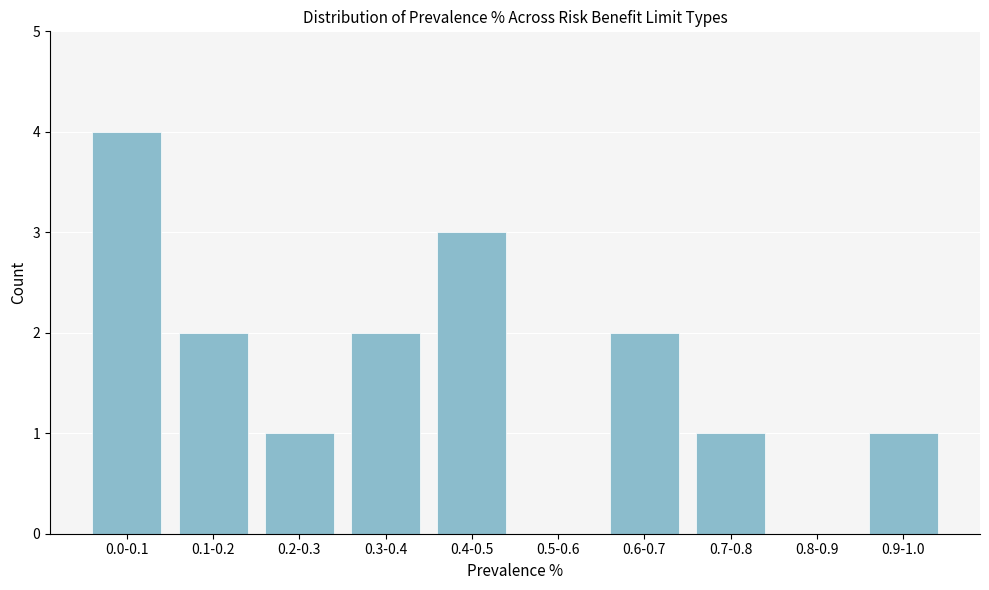

Reading left to right, list all the values displayed in this chart.

0.0-0.1=4	0.1-0.2=2	0.2-0.3=1	0.3-0.4=2	0.4-0.5=3	0.5-0.6=0	0.6-0.7=2	0.7-0.8=1	0.8-0.9=0	0.9-1.0=1